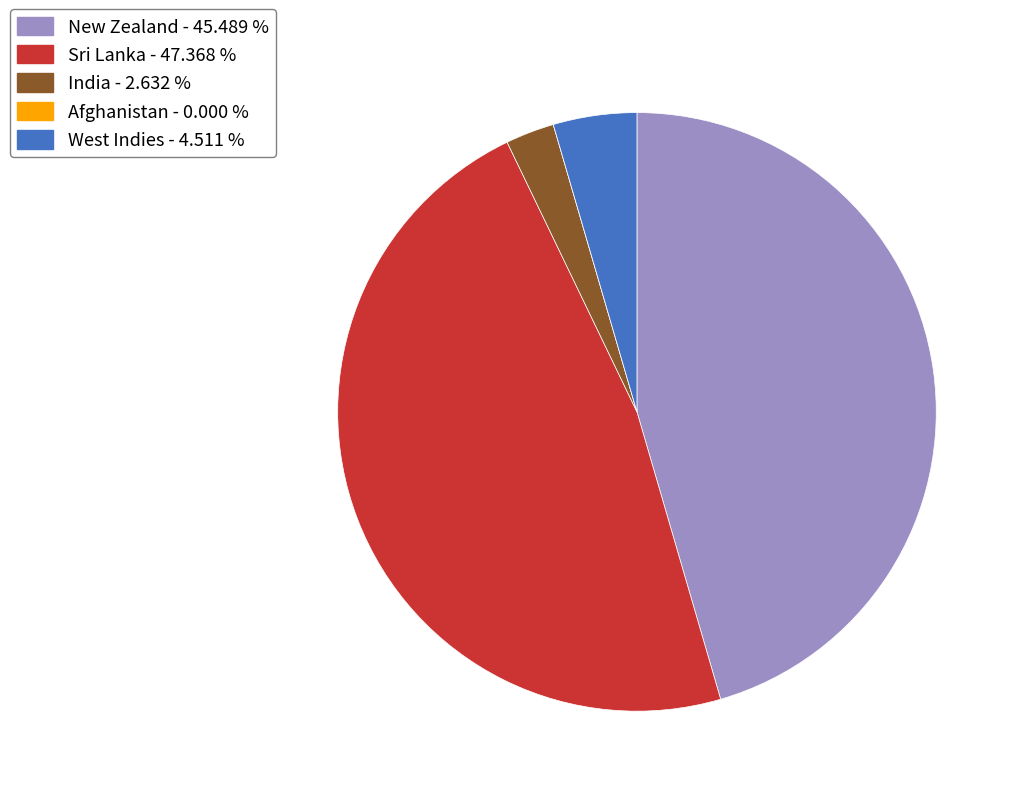

Does New Zealand - 45.489 % account for over 50% of the chart?

No